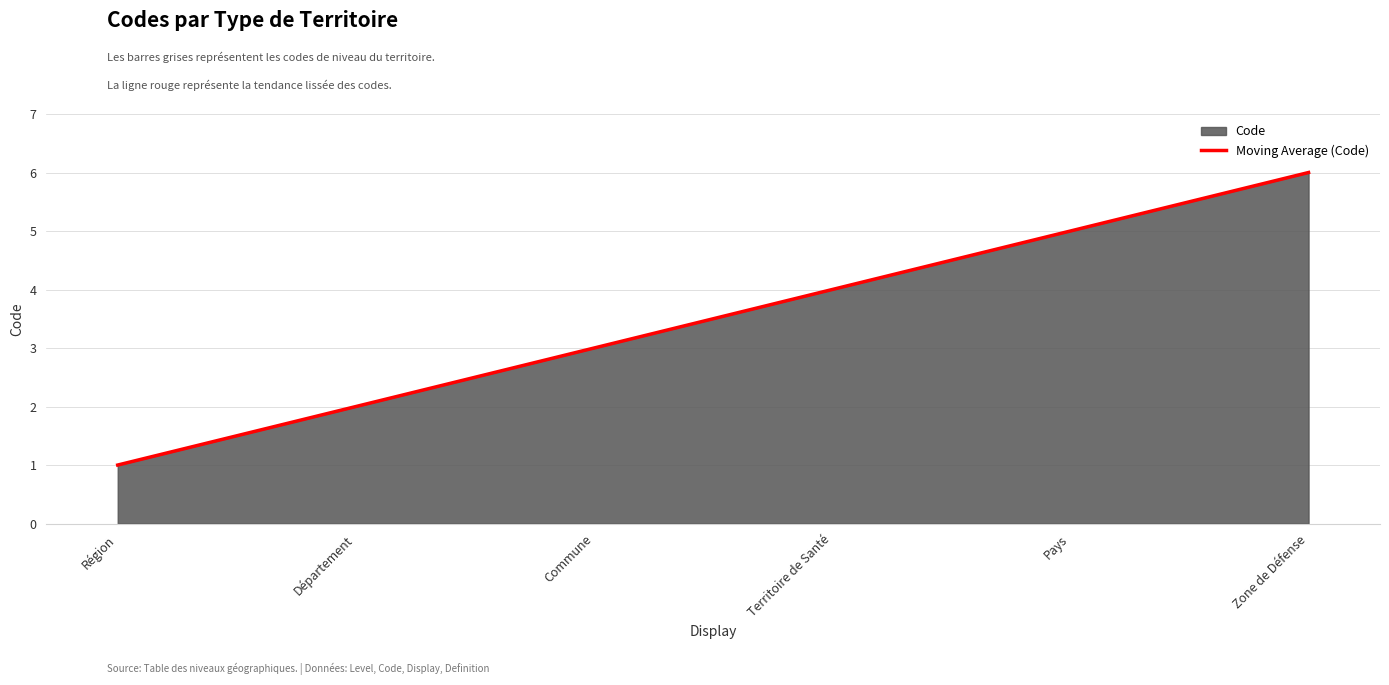

What is the label of the 5th point from the left?

Pays